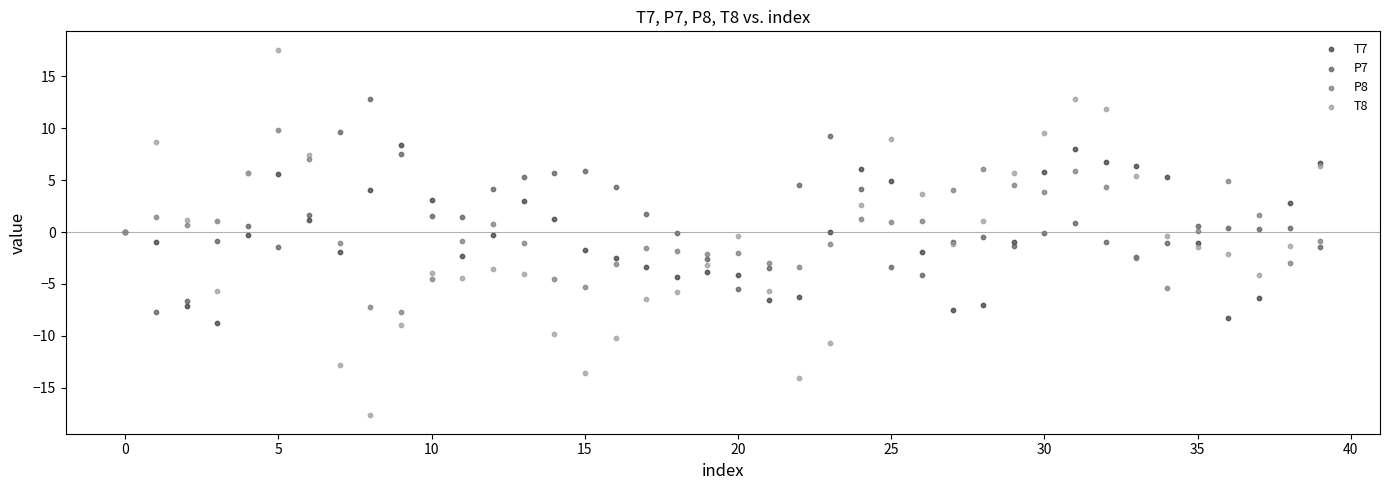

Which series has the largest Y range (max minus min)?

T8